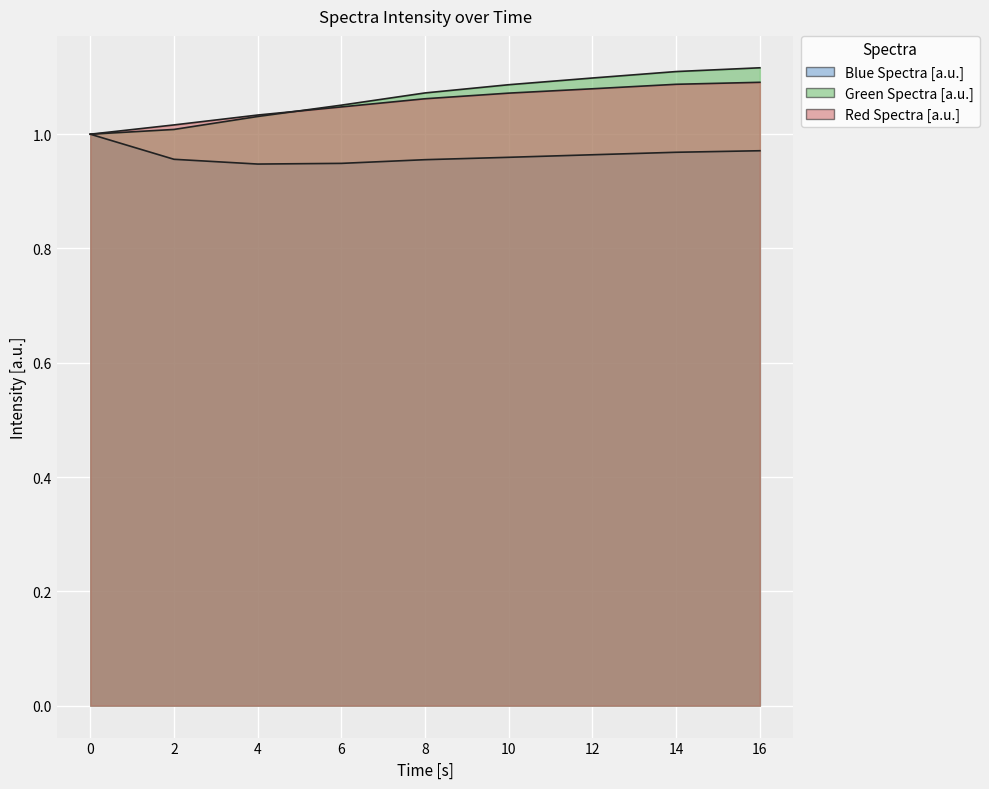

What is the difference between the maximum and minimum values in the Red Spectra [a.u.] series?

0.1